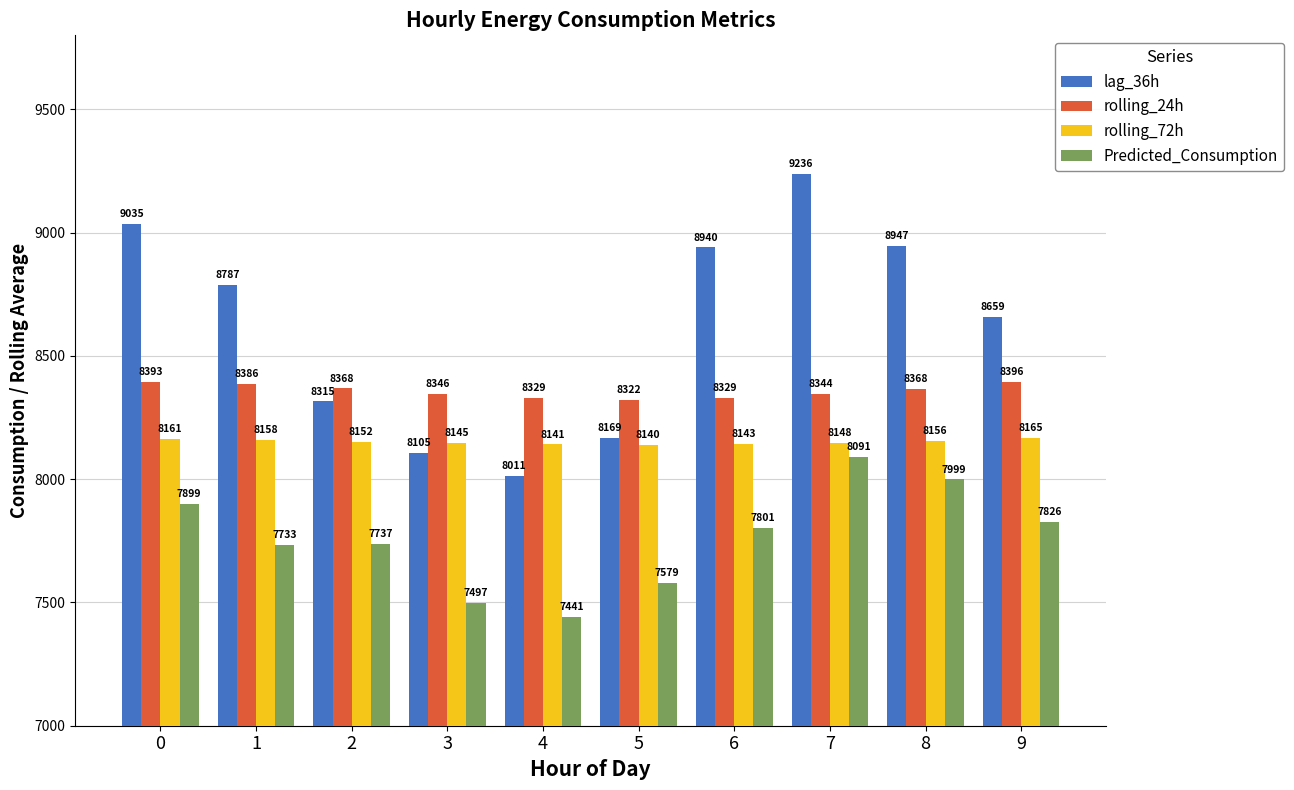

What is the average value of the rolling_72h series?

8150.8